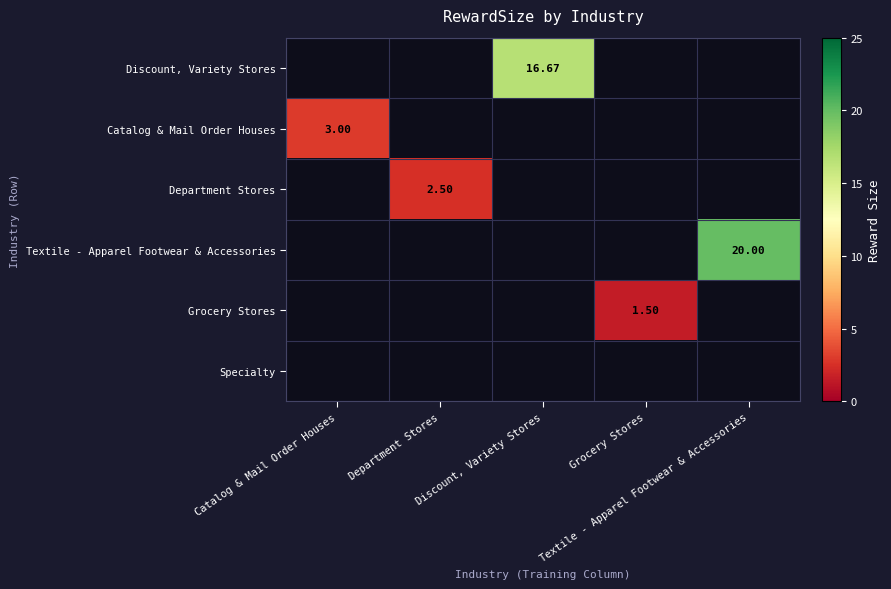

List the series in order of their peak value, highest first.

Textile - Apparel Footwear & Accessories, Discount, Variety Stores, Catalog & Mail Order Houses, Department Stores, Grocery Stores, Specialty